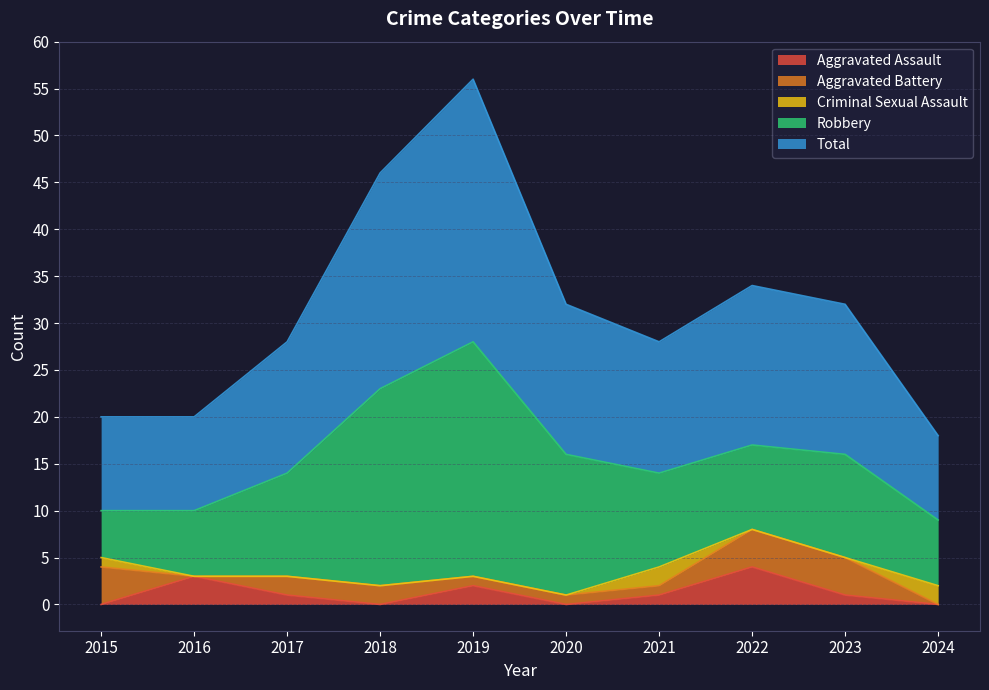

At which category is the sum across all series the highest?

2019